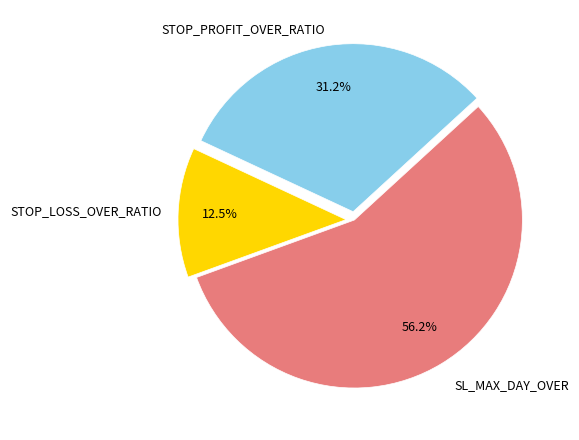

Is there any slice that represents more than half of the pie?

Yes